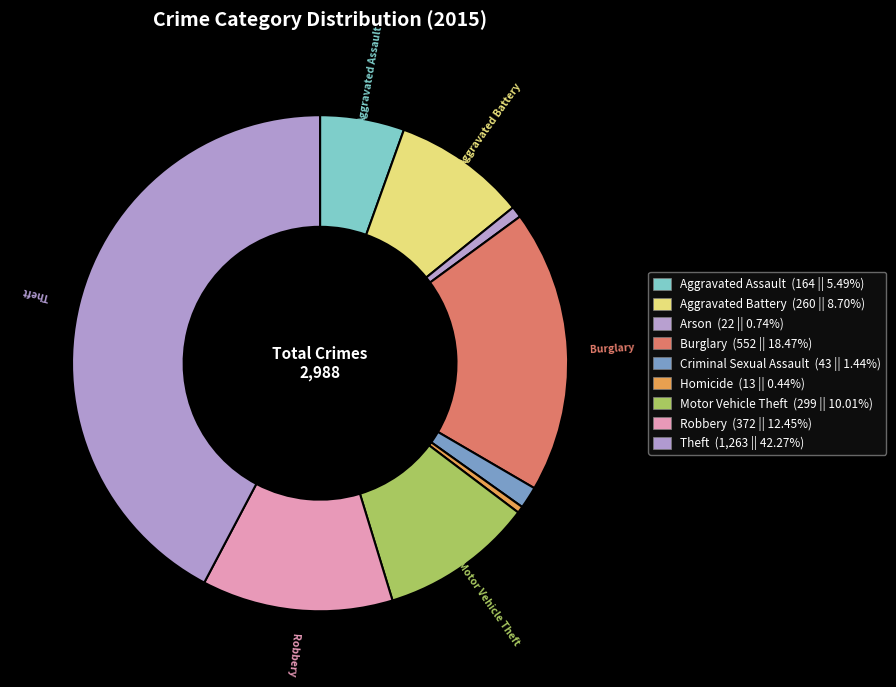

Does any single category account for the majority?

No